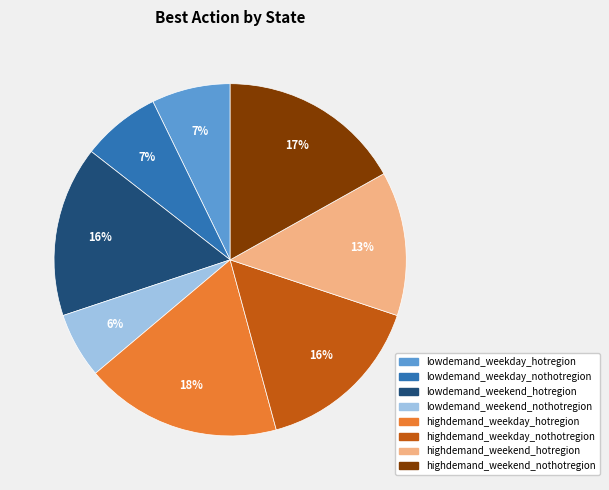

Count the number of slices in the pie.

8